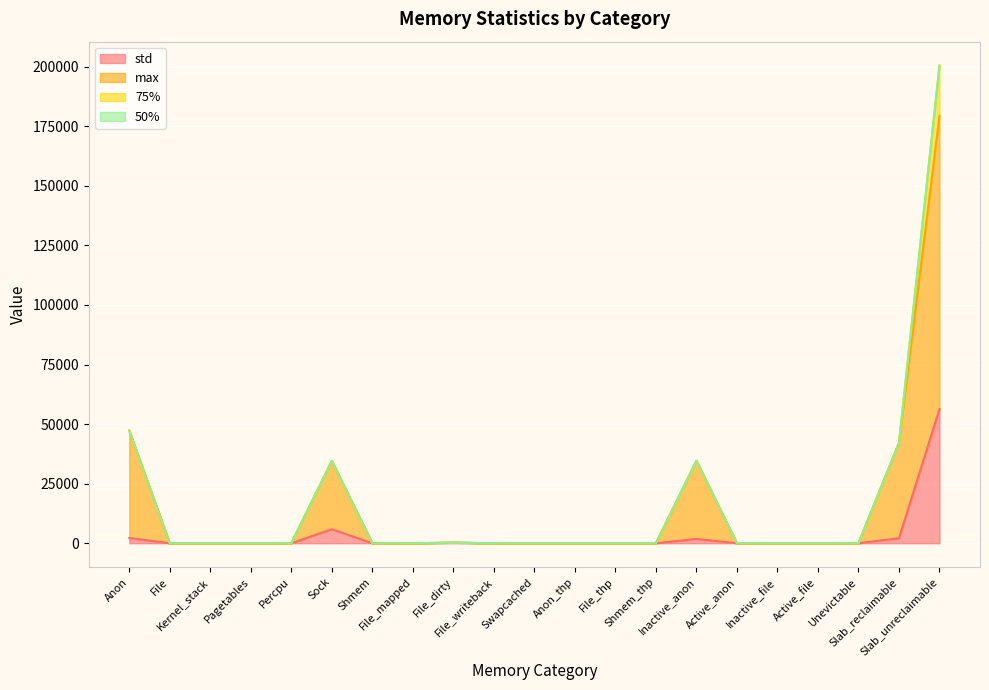

What is the average value of the max series?

16098.5